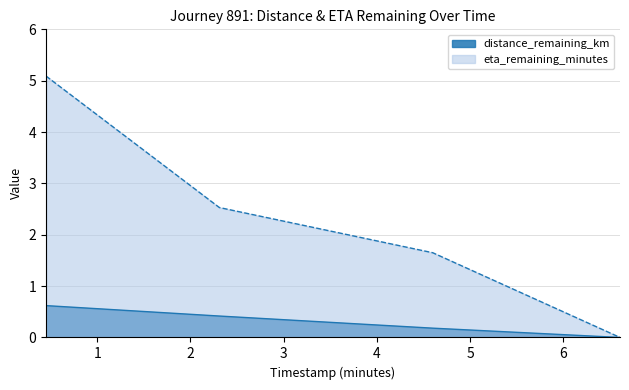

Rank the series by their maximum value, from highest to lowest.

eta_remaining_minutes, distance_remaining_km